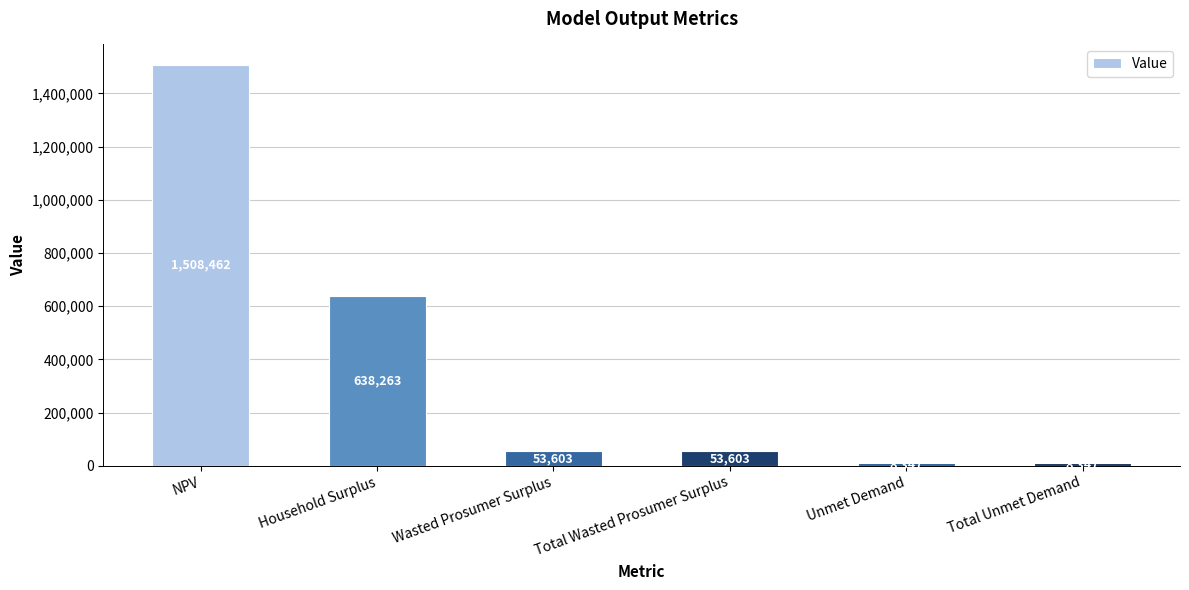

Which has a higher value, Household Surplus or Total Wasted Prosumer Surplus?

Household Surplus